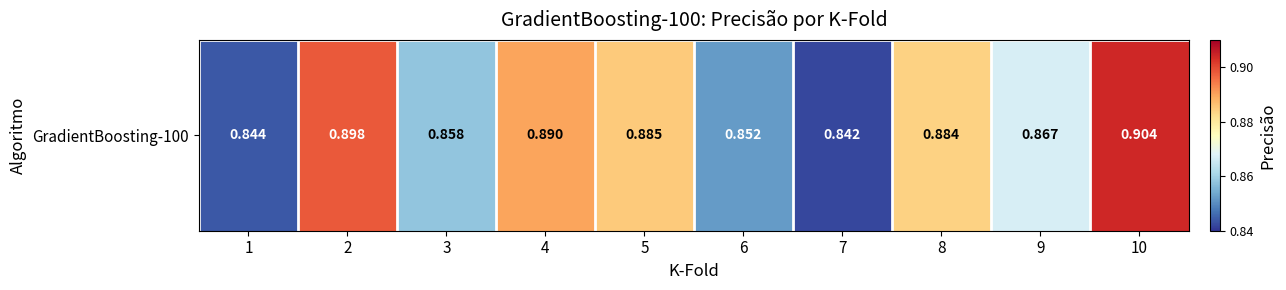

At which category does the chart reach its minimum across all series?

7